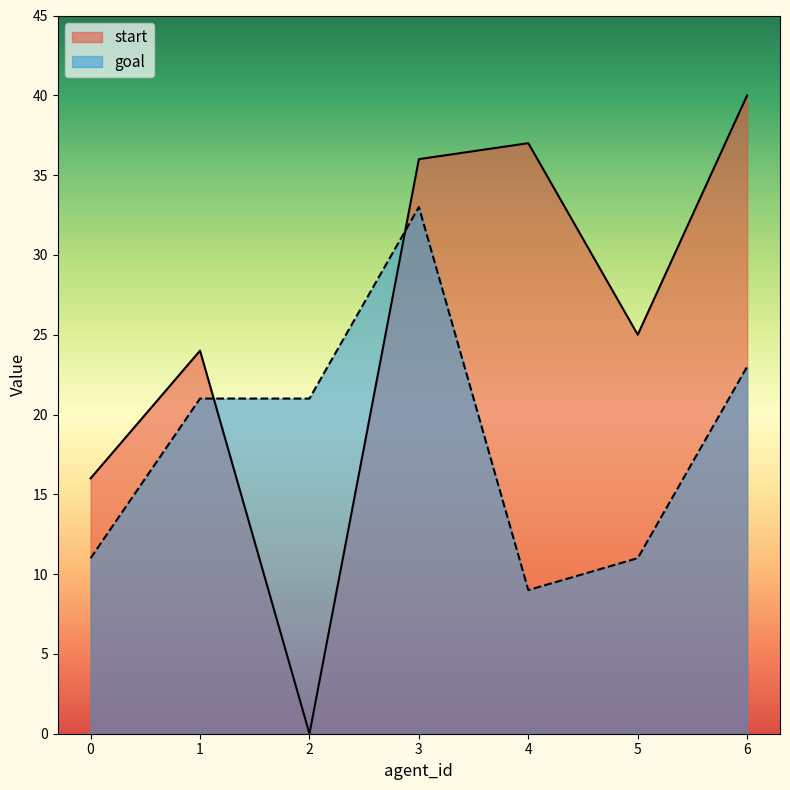

What is the sum of all goal values?

129